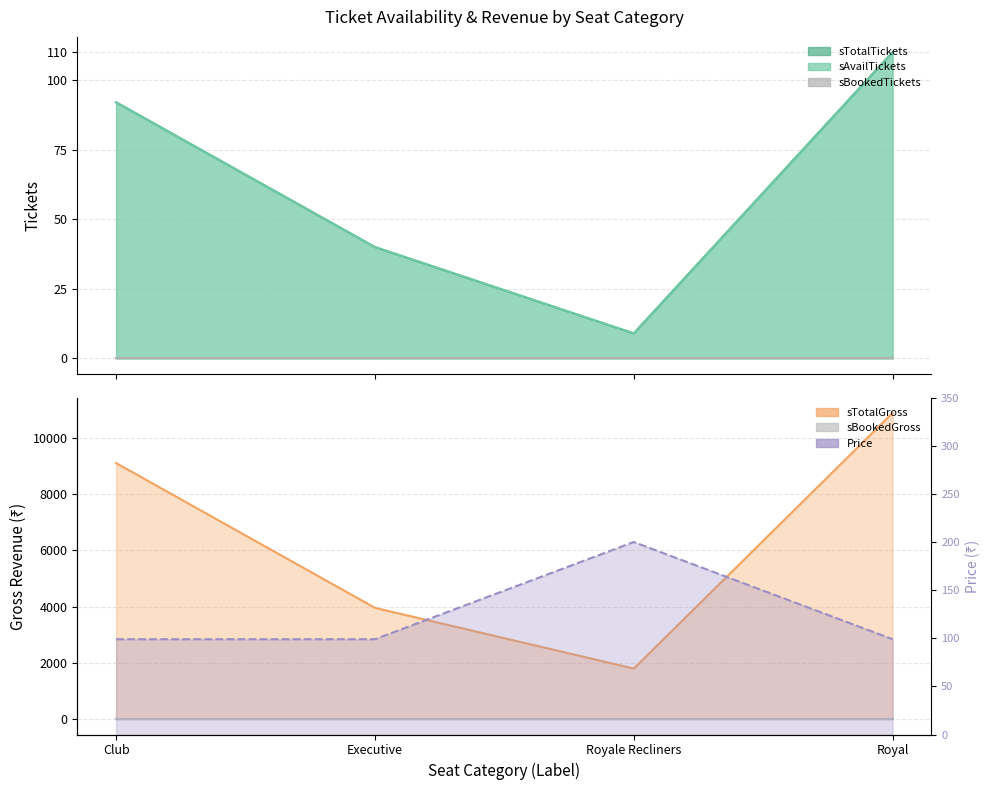

True or false: sAvailTickets has more than 2 points higher than both neighbors.

False